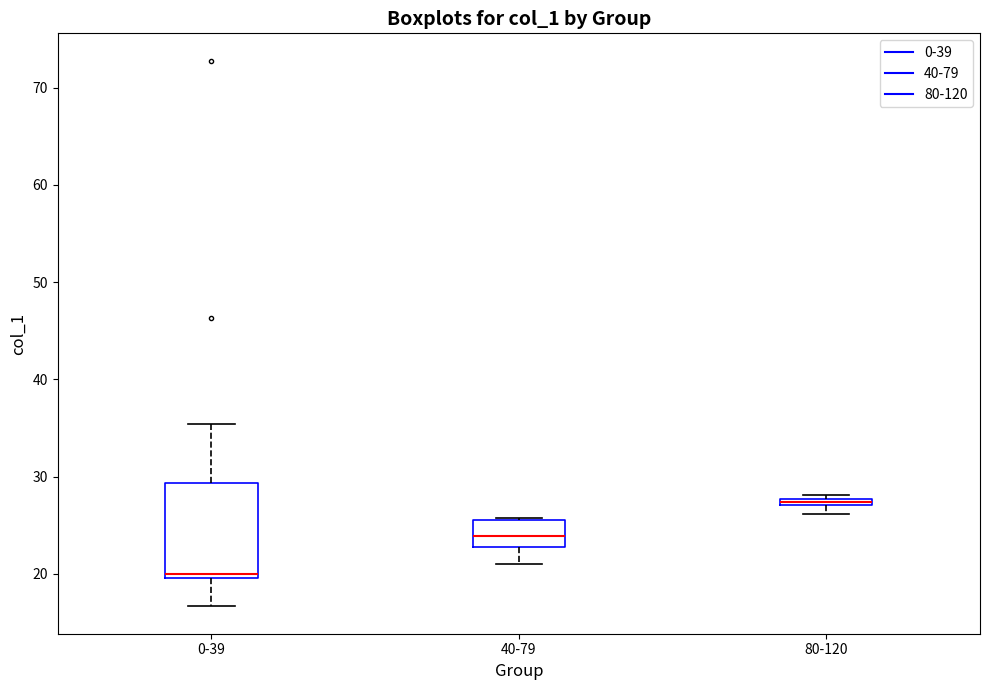

Comparing the boxes themselves (not the whiskers), which one is the tallest?

0-39